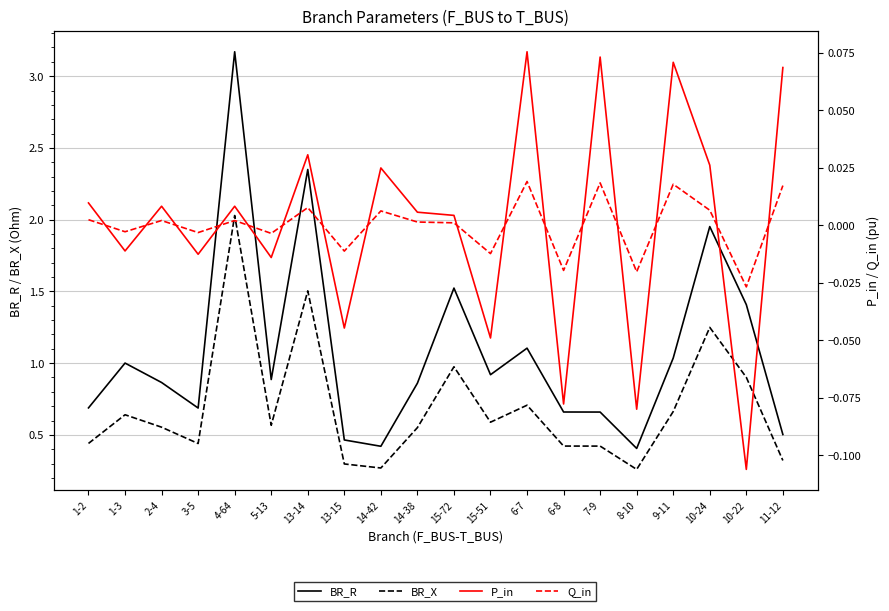

True or false: Q_in and BR_R intersect in this chart.

False